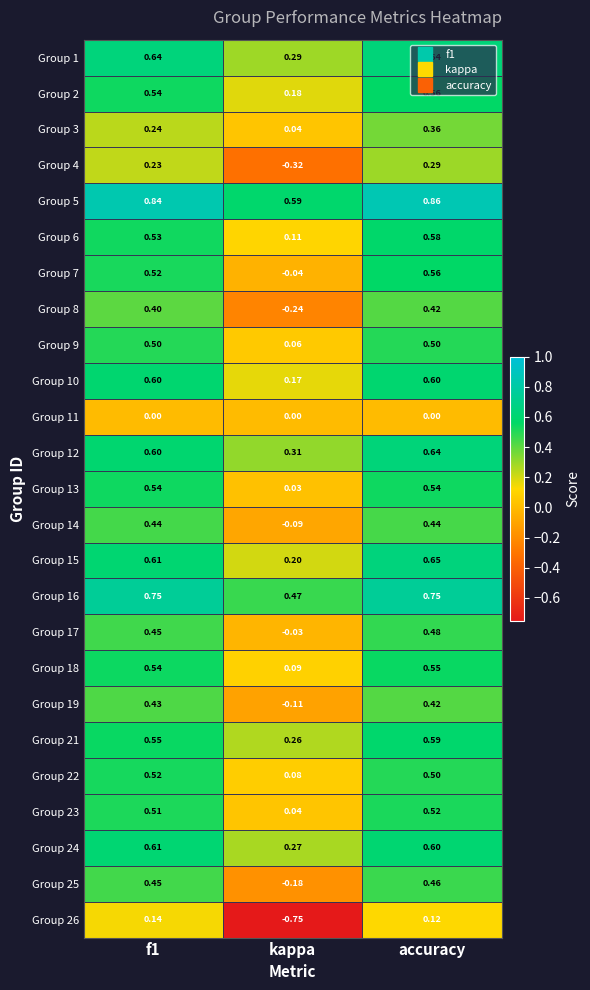

At which category is the sum across all series the highest?

accuracy